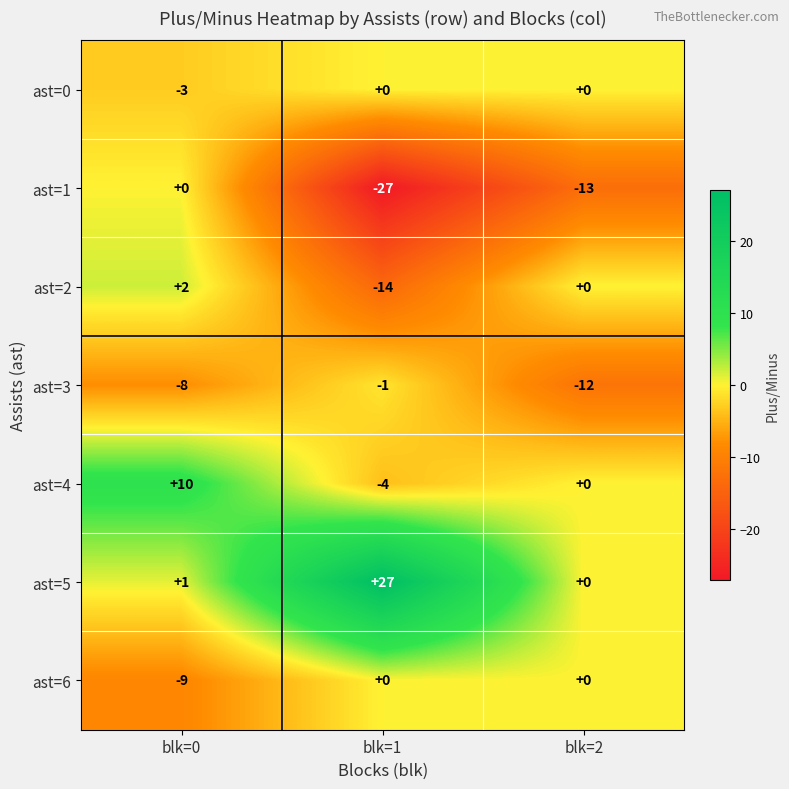

What is the difference between the highest and lowest values at blk=2?

13